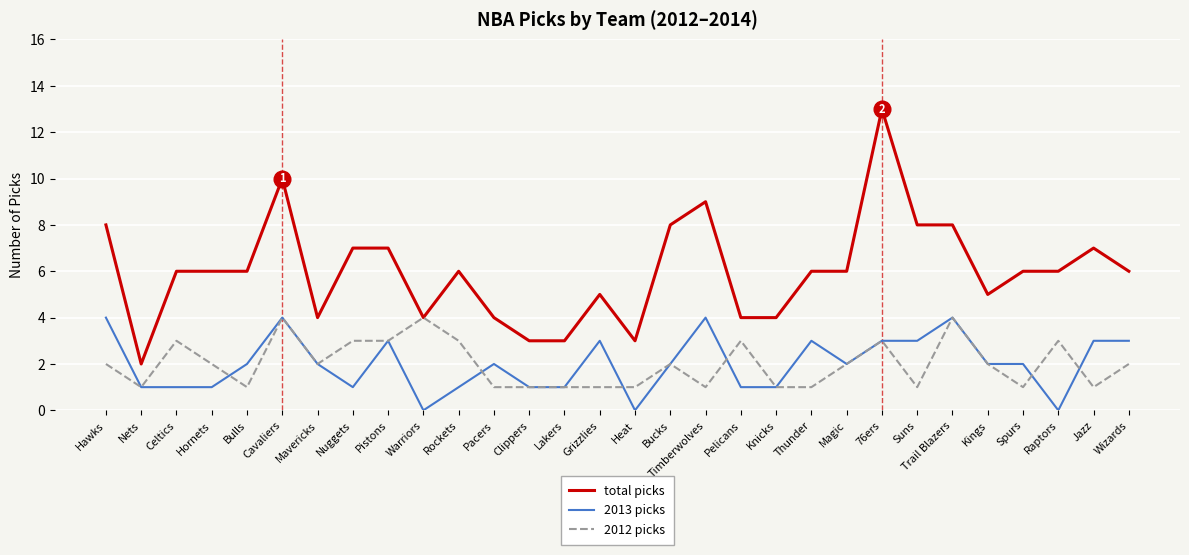

True or false: 2012 picks has more than 1 interior local peaks.

True